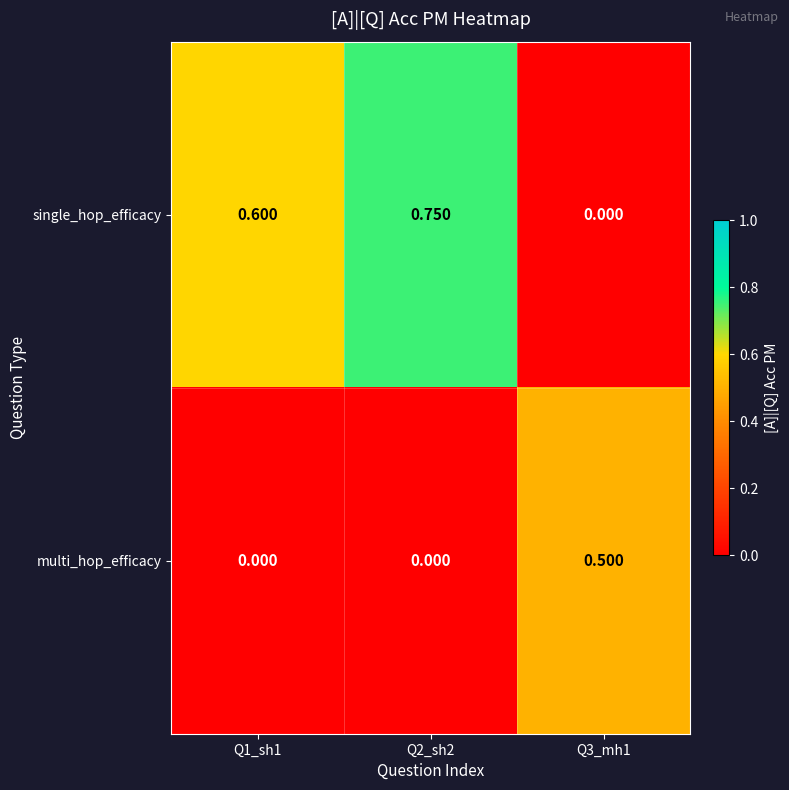

Which series has the widest spread of values?

single_hop_efficacy